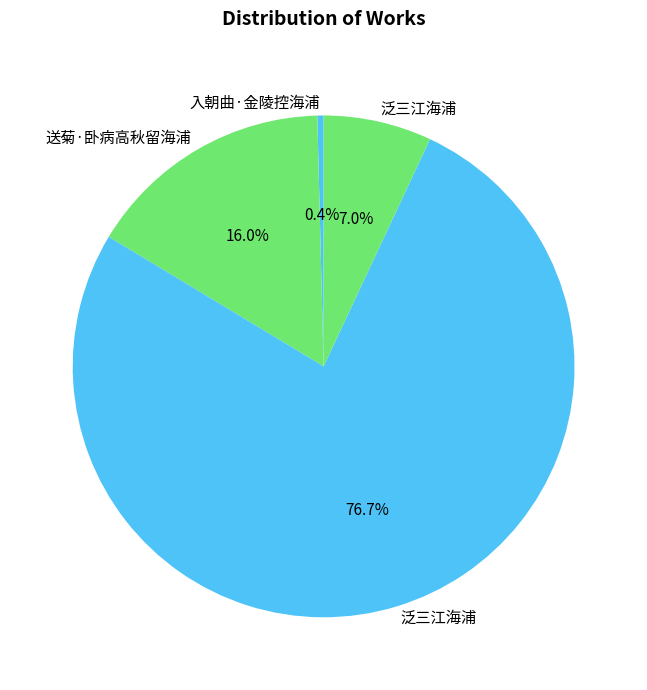

Is there a majority slice in this chart?

Yes